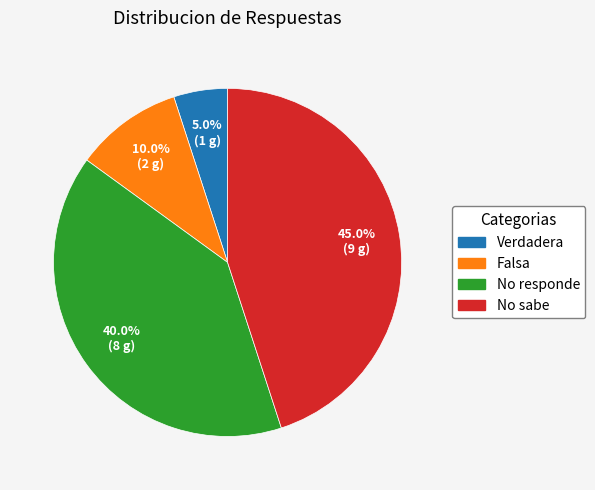

How much of the chart is everything except Verdadera?

95.0%